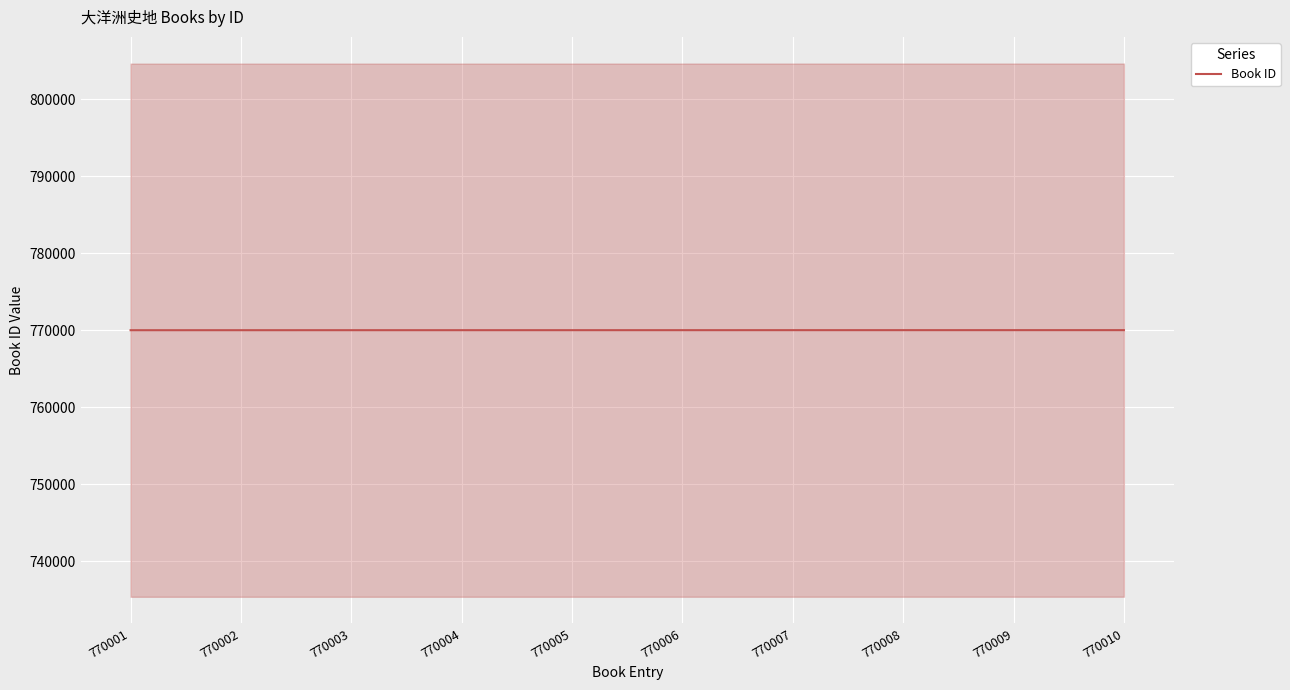

Between 770005 and 770004, which is larger?

770005